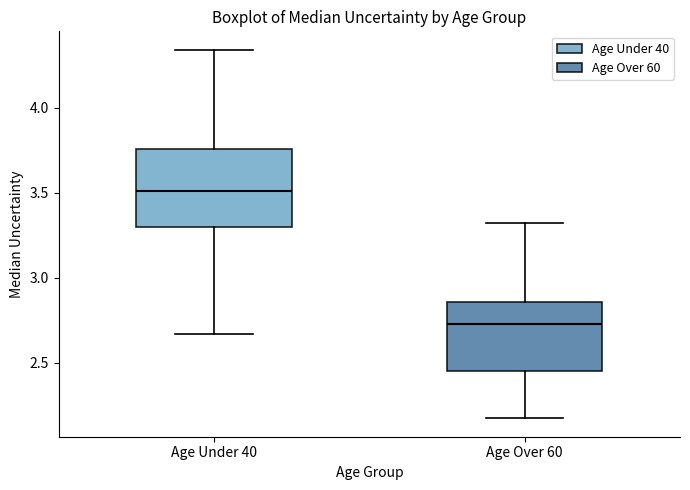

Reading left to right, read every box against the y-axis: the position of its median line, the range the box covers, and the ends of its whiskers. The values are not printed on the chart, so give them approximately, as read against the axis.

Age Under 40: median 3.50, box 3.30 to 3.75, whiskers 2.65 to 4.35
Age Over 60: median 2.70, box 2.45 to 2.85, whiskers 2.15 to 3.30